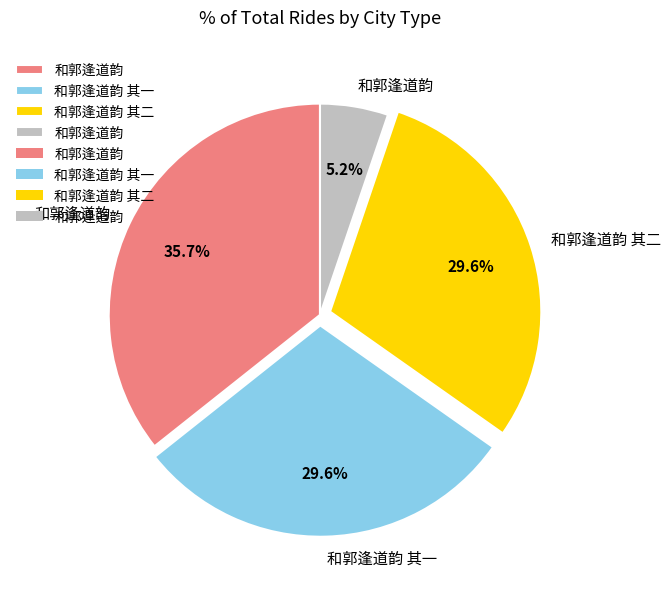

Is there any slice that represents more than half of the pie?

No